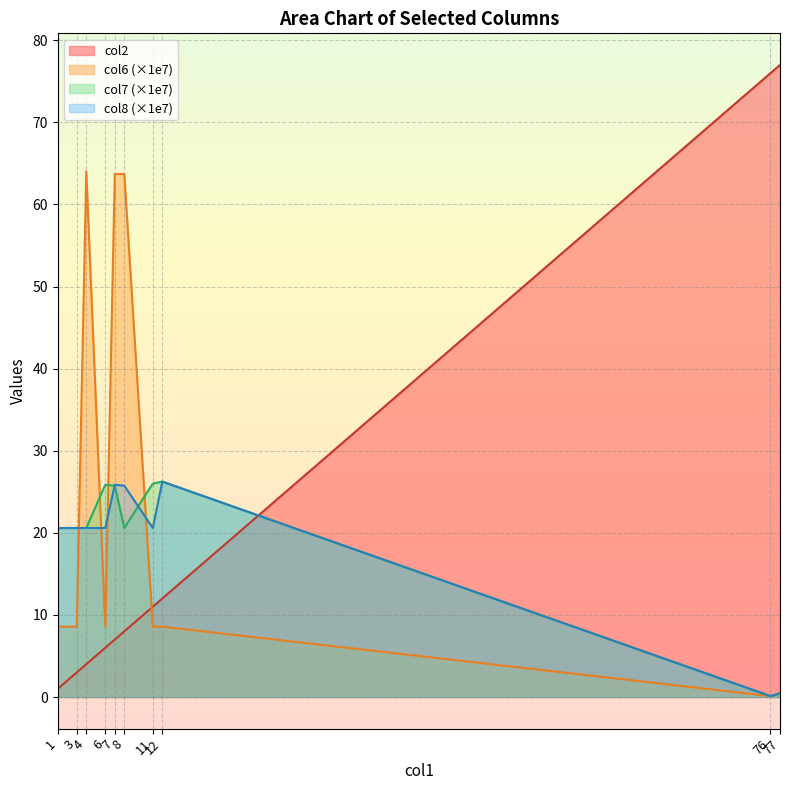

What is the value of the col6 point at the 2nd from the left?

8.6